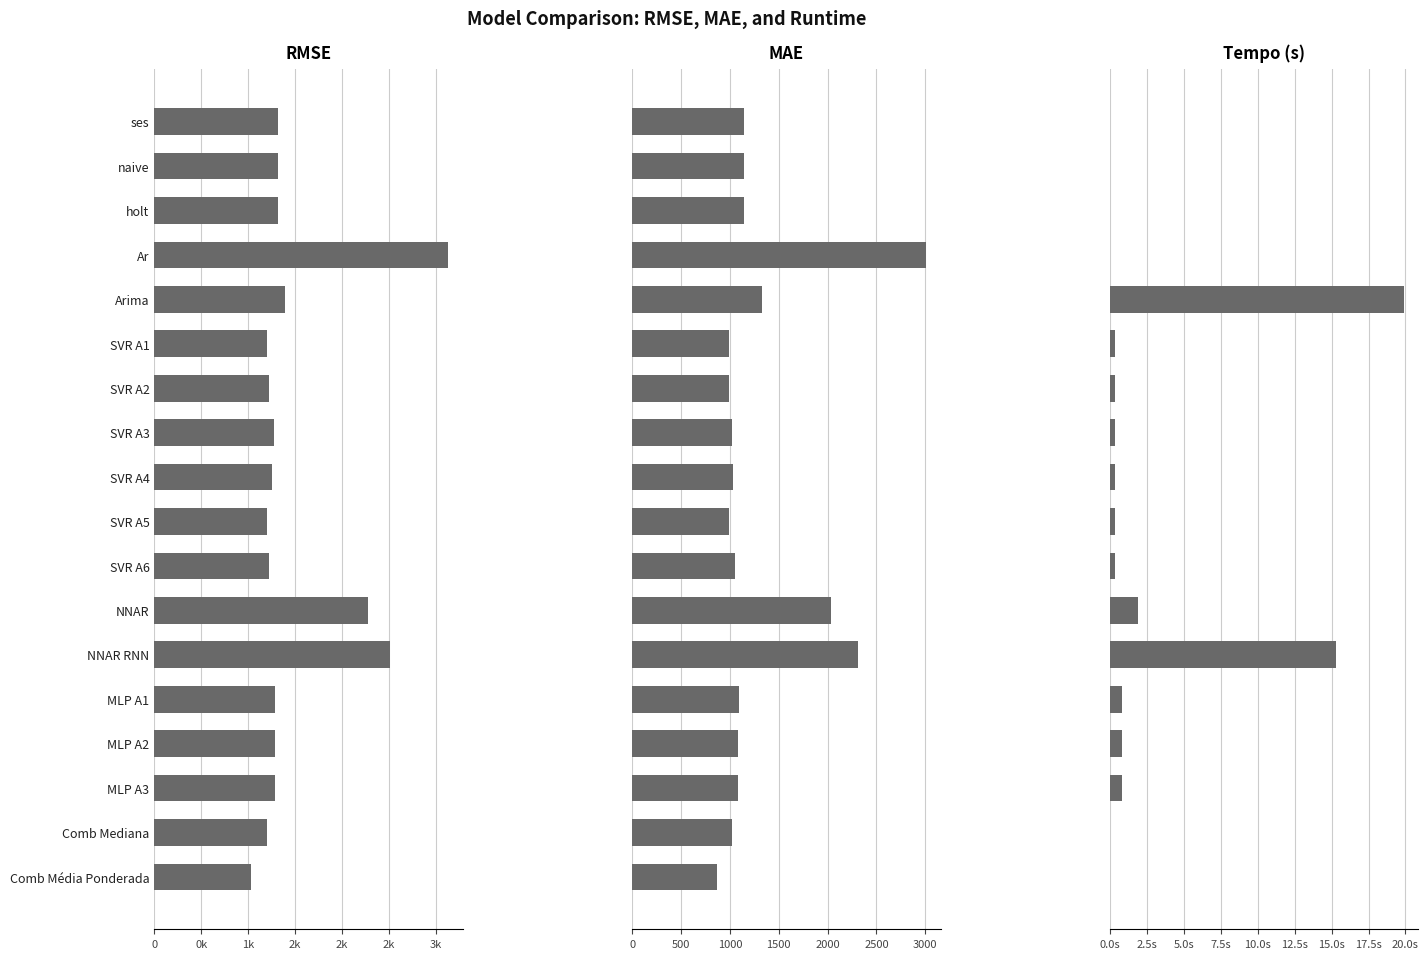

Which series has the widest spread of values?

MAE